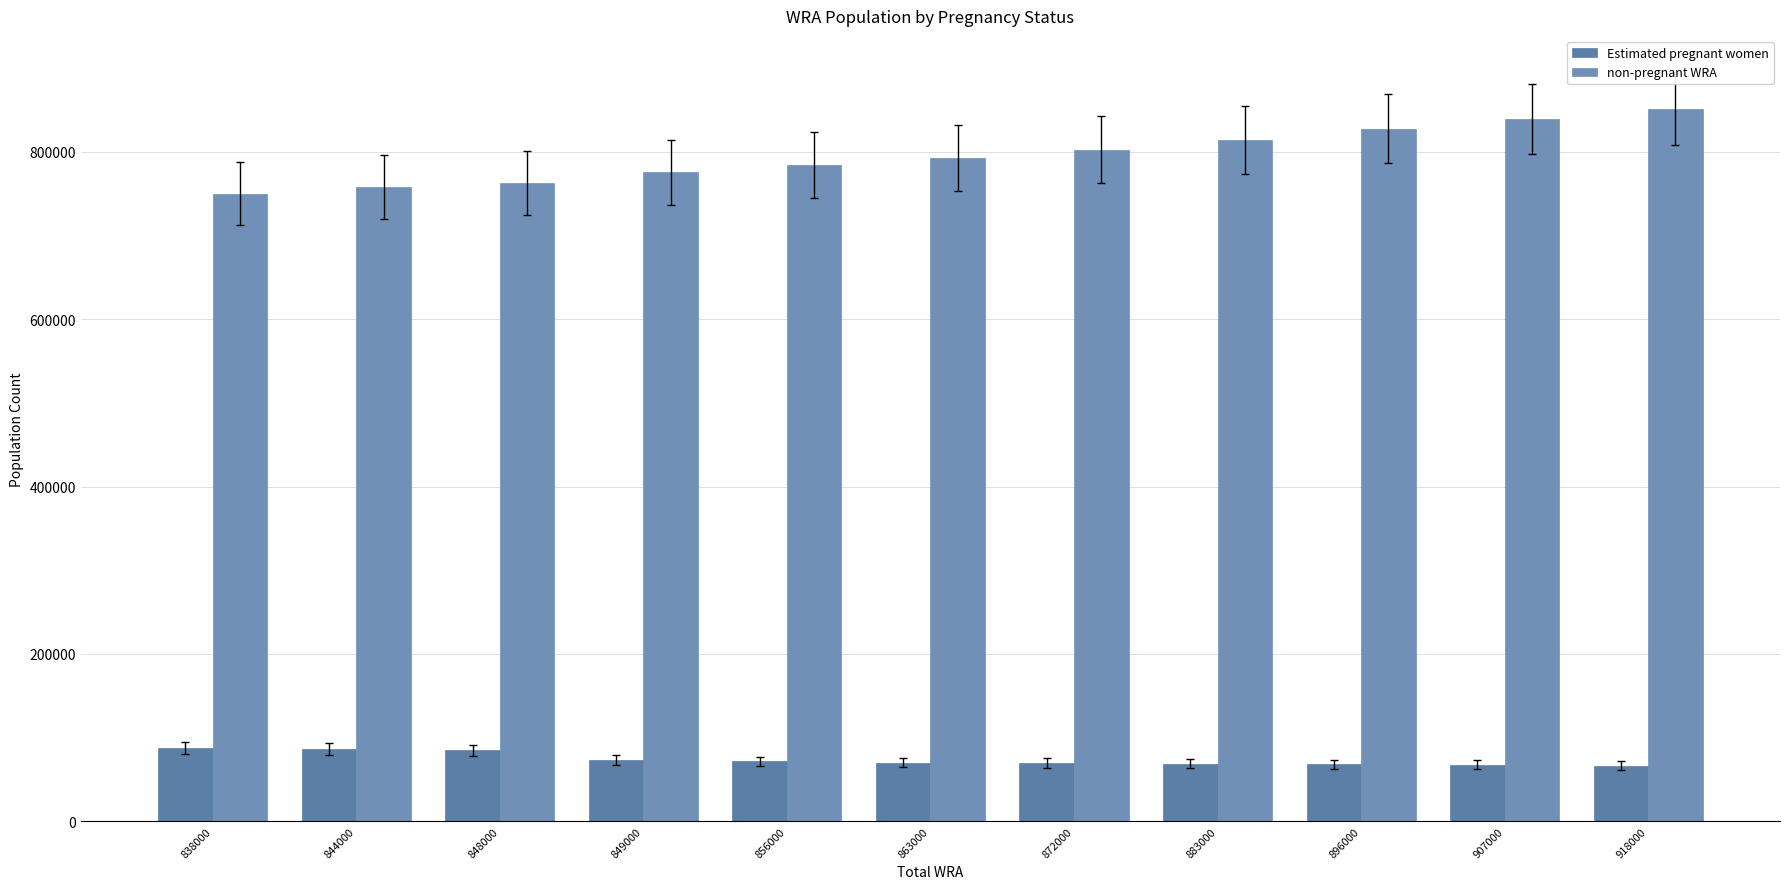

What is the sum of the non-pregnant WRA values at 848000 and 849000?

1539026.3